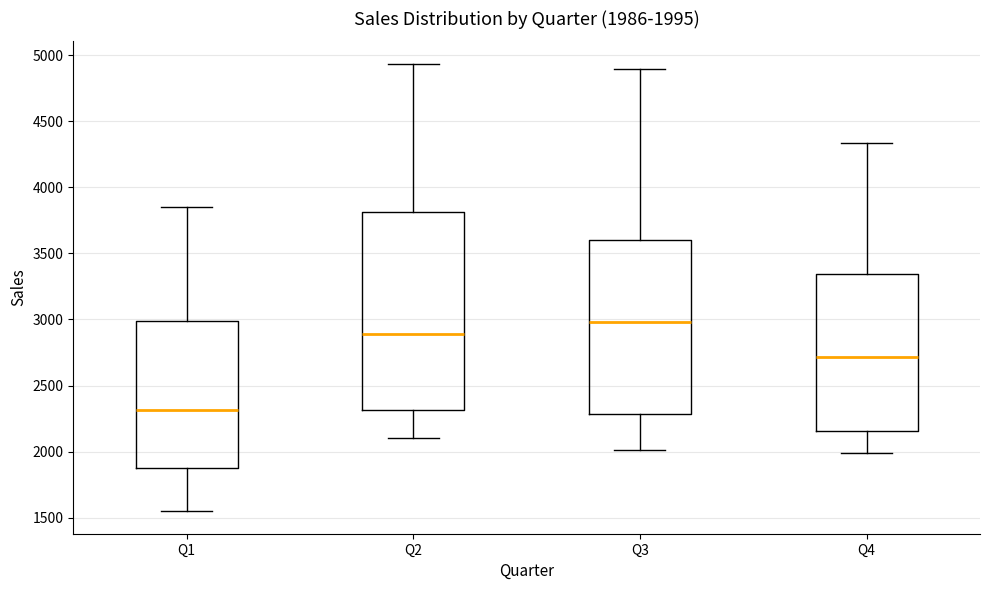

Which box has the lowest median line?

Q1